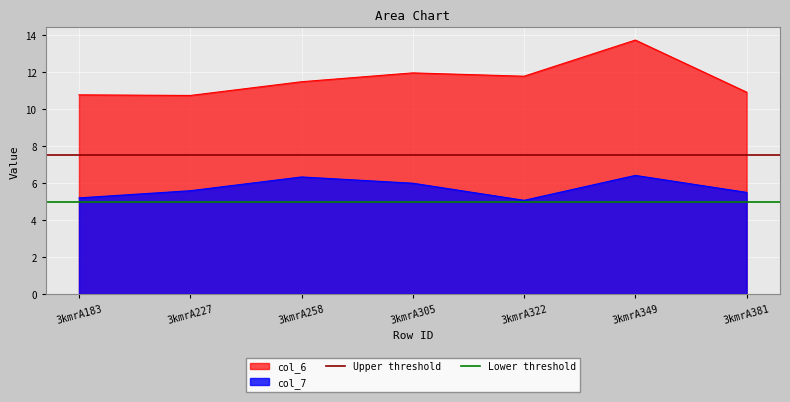

What is the sum of the Upper threshold values at 3kmrA227 and 3kmrA183?

15.0